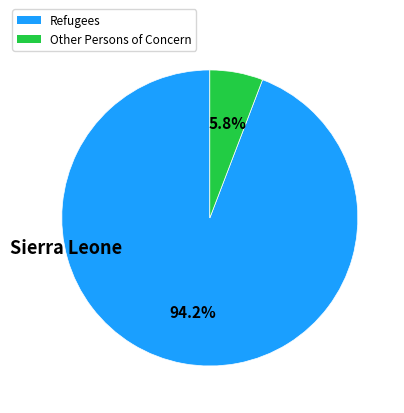

How many segments does this pie chart have?

2